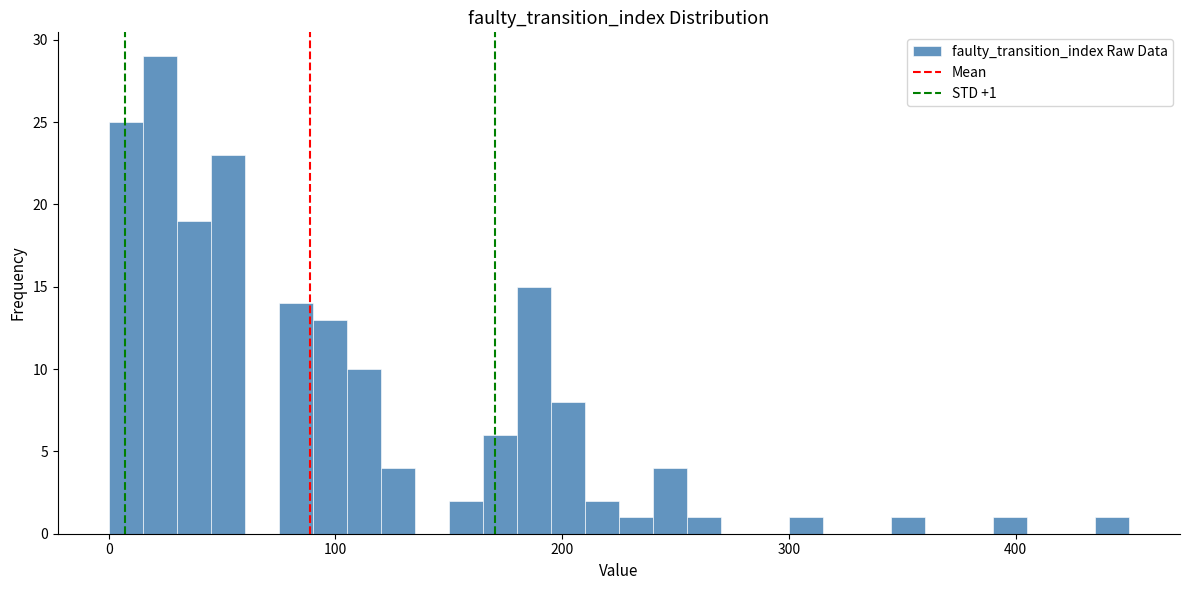

Around what value on the x-axis is the tallest bar? Give the approximate position of its centre, as read against the axis.

20